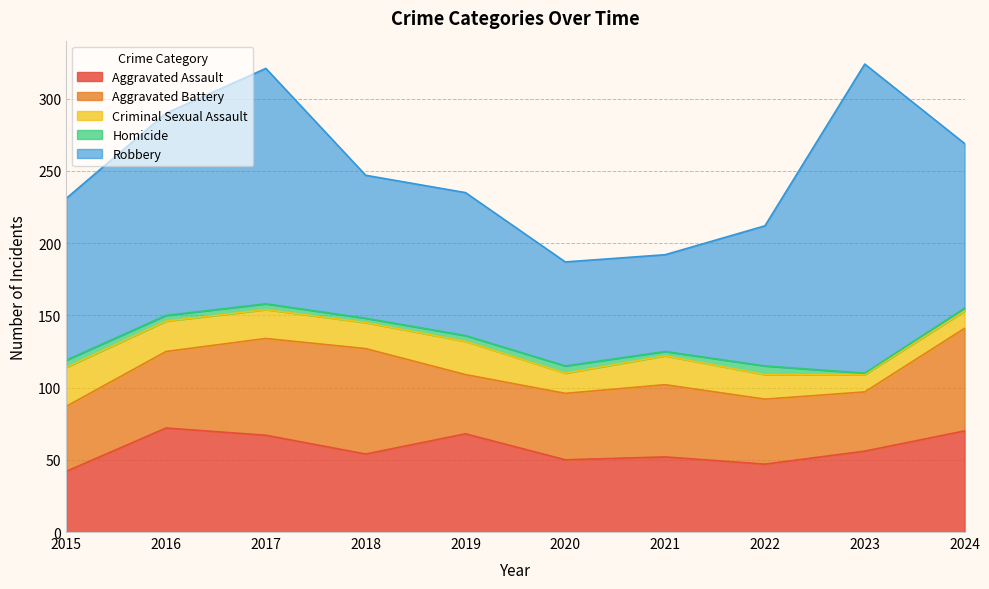

Reading right to left, what are all the values shown in this chart?

Aggravated Assault: 2024=70	2023=56	2022=47	2021=52	2020=50	2019=68	2018=54	2017=67	2016=72	2015=42
Aggravated Battery: 2024=71	2023=41	2022=45	2021=50	2020=46	2019=41	2018=73	2017=67	2016=53	2015=45
Criminal Sexual Assault: 2024=12	2023=12	2022=17	2021=20	2020=14	2019=23	2018=18	2017=20	2016=21	2015=27
Homicide: 2024=2	2023=1	2022=6	2021=3	2020=5	2019=4	2018=3	2017=4	2016=4	2015=5
Robbery: 2024=114	2023=214	2022=97	2021=67	2020=72	2019=99	2018=99	2017=163	2016=140	2015=112